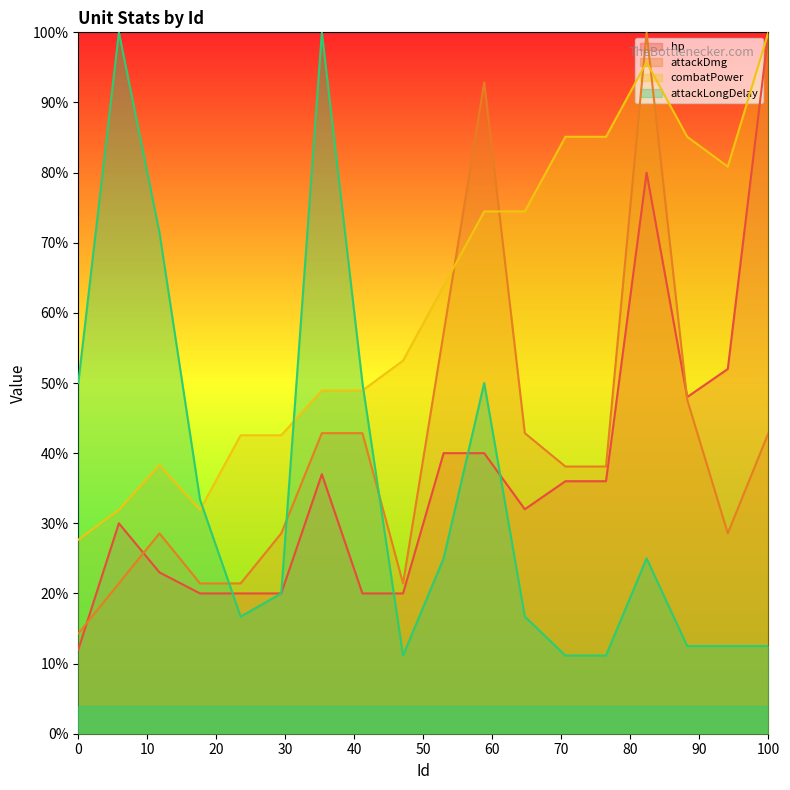

Which series has the largest total across all categories?

combatPower